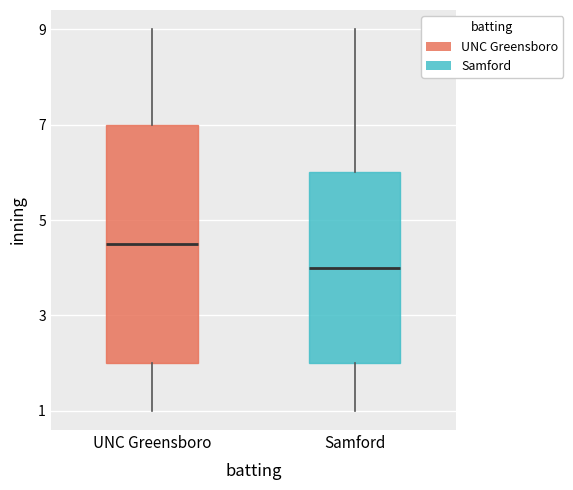

Reading left to right, transcribe this box plot: for each box, give where its median line is, the range the box spans, and where its two whiskers end, as read against the y-axis. The values are not printed on the chart, so give them approximately, as read against the axis.

UNC Greensboro: median 4.6, box 2.0 to 7.0, whiskers 1.0 to 9.0
Samford: median 4.0, box 2.0 to 6.0, whiskers 1.0 to 9.0